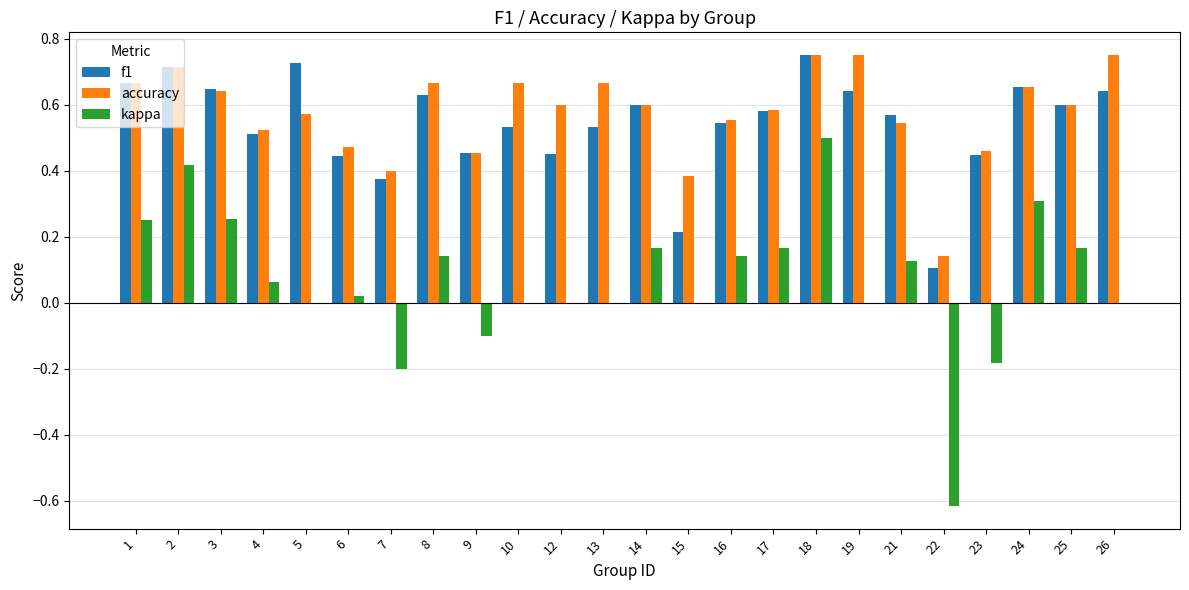

Between 3 and 16, which series saw the biggest shift?

kappa